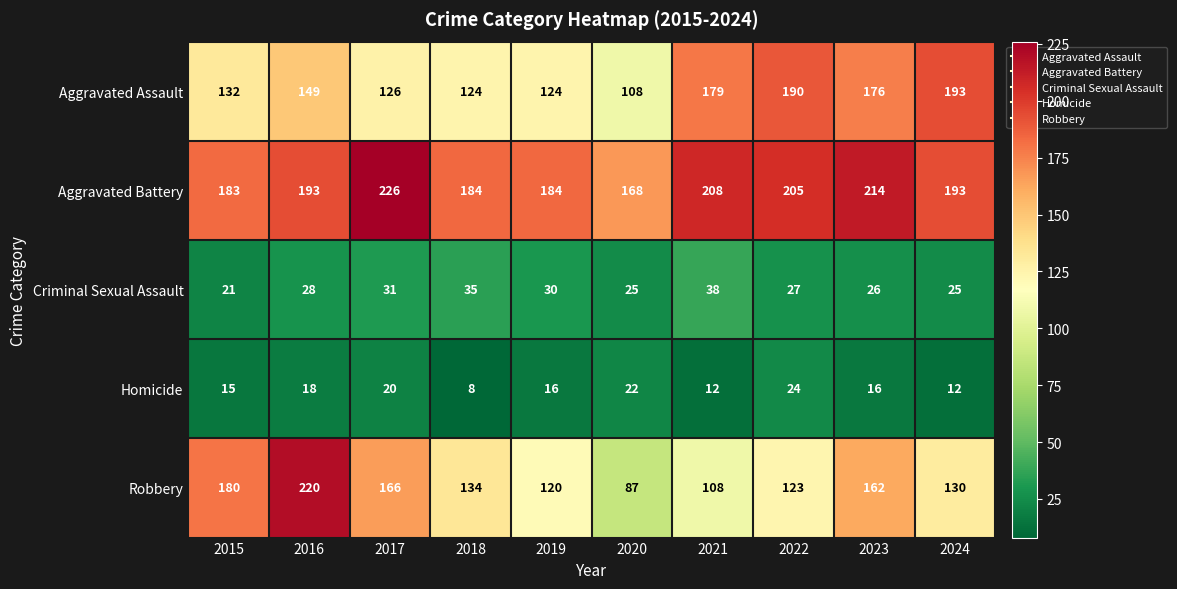

Rank the series by their maximum value, from highest to lowest.

Aggravated Battery, Robbery, Aggravated Assault, Criminal Sexual Assault, Homicide